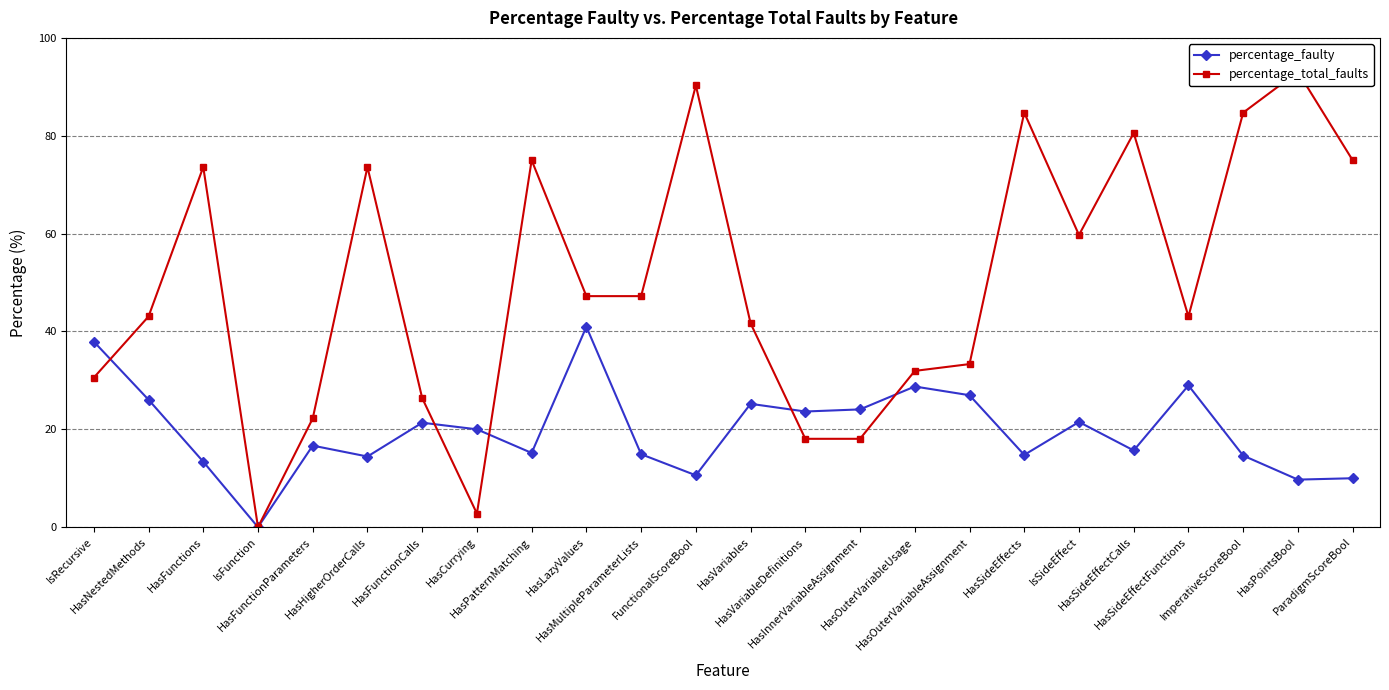

At which category does the chart reach its peak across all series?

HasPointsBool